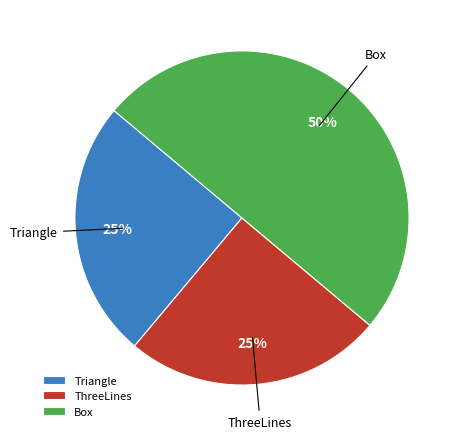

Which has a higher value, Box or Triangle?

Box